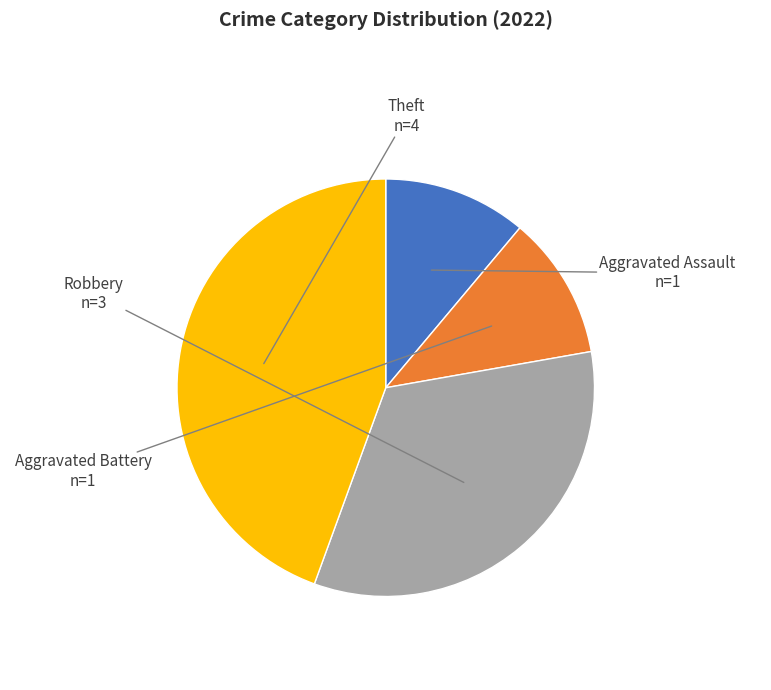

The Robbery slice represents 25% of the pie. True or false?

False